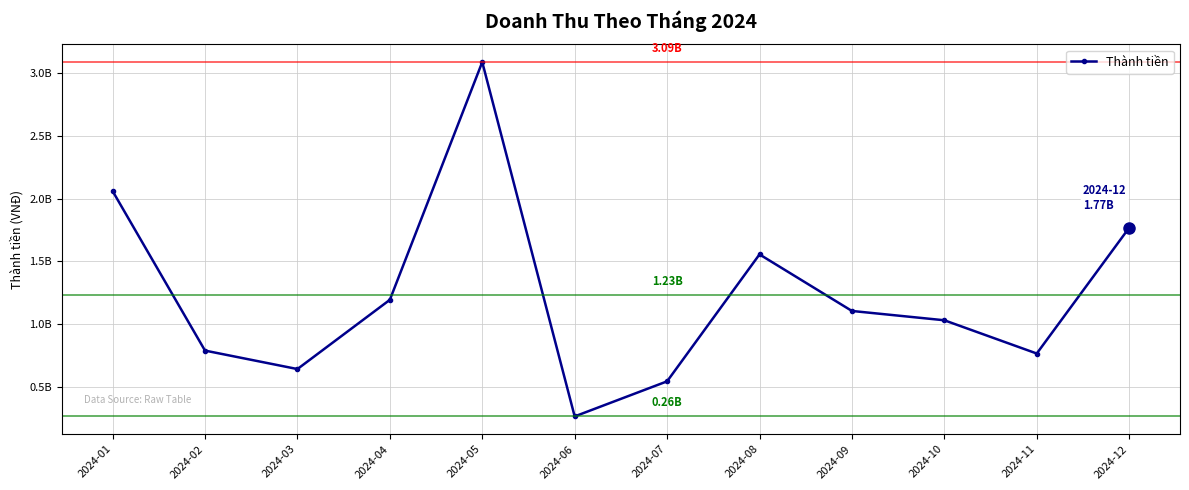

What is the change in value from 2024-02 to 2024-10?

+241747574